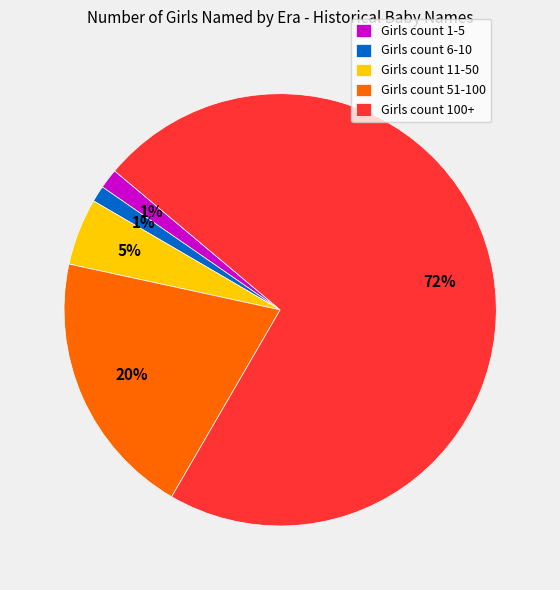

Which slice is the largest?

Girls count 100+